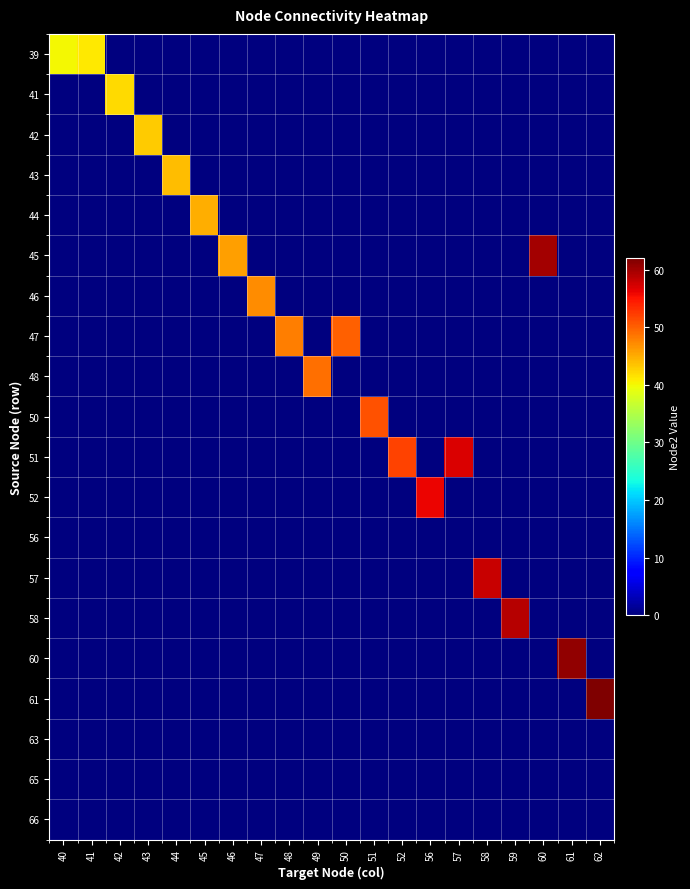

Reading left to right, what are all the values shown in this chart?

39: 40=40	41=41	42=0	43=0	44=0	45=0	46=0	47=0	48=0	49=0	50=0	51=0	52=0	56=0	57=0	58=0	59=0	60=0	61=0	62=0
41: 40=0	41=0	42=42	43=0	44=0	45=0	46=0	47=0	48=0	49=0	50=0	51=0	52=0	56=0	57=0	58=0	59=0	60=0	61=0	62=0
42: 40=0	41=0	42=0	43=43	44=0	45=0	46=0	47=0	48=0	49=0	50=0	51=0	52=0	56=0	57=0	58=0	59=0	60=0	61=0	62=0
43: 40=0	41=0	42=0	43=0	44=44	45=0	46=0	47=0	48=0	49=0	50=0	51=0	52=0	56=0	57=0	58=0	59=0	60=0	61=0	62=0
44: 40=0	41=0	42=0	43=0	44=0	45=45	46=0	47=0	48=0	49=0	50=0	51=0	52=0	56=0	57=0	58=0	59=0	60=0	61=0	62=0
45: 40=0	41=0	42=0	43=0	44=0	45=0	46=46	47=0	48=0	49=0	50=0	51=0	52=0	56=0	57=0	58=0	59=0	60=60	61=0	62=0
46: 40=0	41=0	42=0	43=0	44=0	45=0	46=0	47=47	48=0	49=0	50=0	51=0	52=0	56=0	57=0	58=0	59=0	60=0	61=0	62=0
47: 40=0	41=0	42=0	43=0	44=0	45=0	46=0	47=0	48=48	49=0	50=50	51=0	52=0	56=0	57=0	58=0	59=0	60=0	61=0	62=0
48: 40=0	41=0	42=0	43=0	44=0	45=0	46=0	47=0	48=0	49=49	50=0	51=0	52=0	56=0	57=0	58=0	59=0	60=0	61=0	62=0
50: 40=0	41=0	42=0	43=0	44=0	45=0	46=0	47=0	48=0	49=0	50=0	51=51	52=0	56=0	57=0	58=0	59=0	60=0	61=0	62=0
51: 40=0	41=0	42=0	43=0	44=0	45=0	46=0	47=0	48=0	49=0	50=0	51=0	52=52	56=0	57=57	58=0	59=0	60=0	61=0	62=0
52: 40=0	41=0	42=0	43=0	44=0	45=0	46=0	47=0	48=0	49=0	50=0	51=0	52=0	56=56	57=0	58=0	59=0	60=0	61=0	62=0
56: 40=0	41=0	42=0	43=0	44=0	45=0	46=0	47=0	48=0	49=0	50=0	51=0	52=0	56=0	57=0	58=0	59=0	60=0	61=0	62=0
57: 40=0	41=0	42=0	43=0	44=0	45=0	46=0	47=0	48=0	49=0	50=0	51=0	52=0	56=0	57=0	58=58	59=0	60=0	61=0	62=0
58: 40=0	41=0	42=0	43=0	44=0	45=0	46=0	47=0	48=0	49=0	50=0	51=0	52=0	56=0	57=0	58=0	59=59	60=0	61=0	62=0
60: 40=0	41=0	42=0	43=0	44=0	45=0	46=0	47=0	48=0	49=0	50=0	51=0	52=0	56=0	57=0	58=0	59=0	60=0	61=61	62=0
61: 40=0	41=0	42=0	43=0	44=0	45=0	46=0	47=0	48=0	49=0	50=0	51=0	52=0	56=0	57=0	58=0	59=0	60=0	61=0	62=62
63: 40=0	41=0	42=0	43=0	44=0	45=0	46=0	47=0	48=0	49=0	50=0	51=0	52=0	56=0	57=0	58=0	59=0	60=0	61=0	62=0
65: 40=0	41=0	42=0	43=0	44=0	45=0	46=0	47=0	48=0	49=0	50=0	51=0	52=0	56=0	57=0	58=0	59=0	60=0	61=0	62=0
66: 40=0	41=0	42=0	43=0	44=0	45=0	46=0	47=0	48=0	49=0	50=0	51=0	52=0	56=0	57=0	58=0	59=0	60=0	61=0	62=0